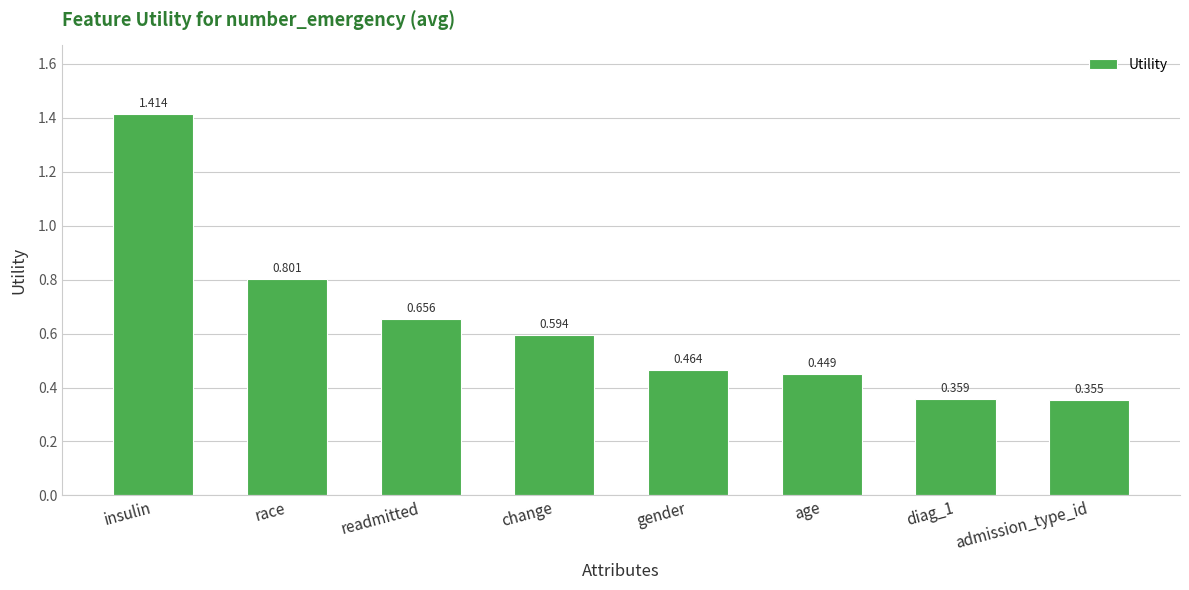

True or false: the data shows 0.8 at race.

True